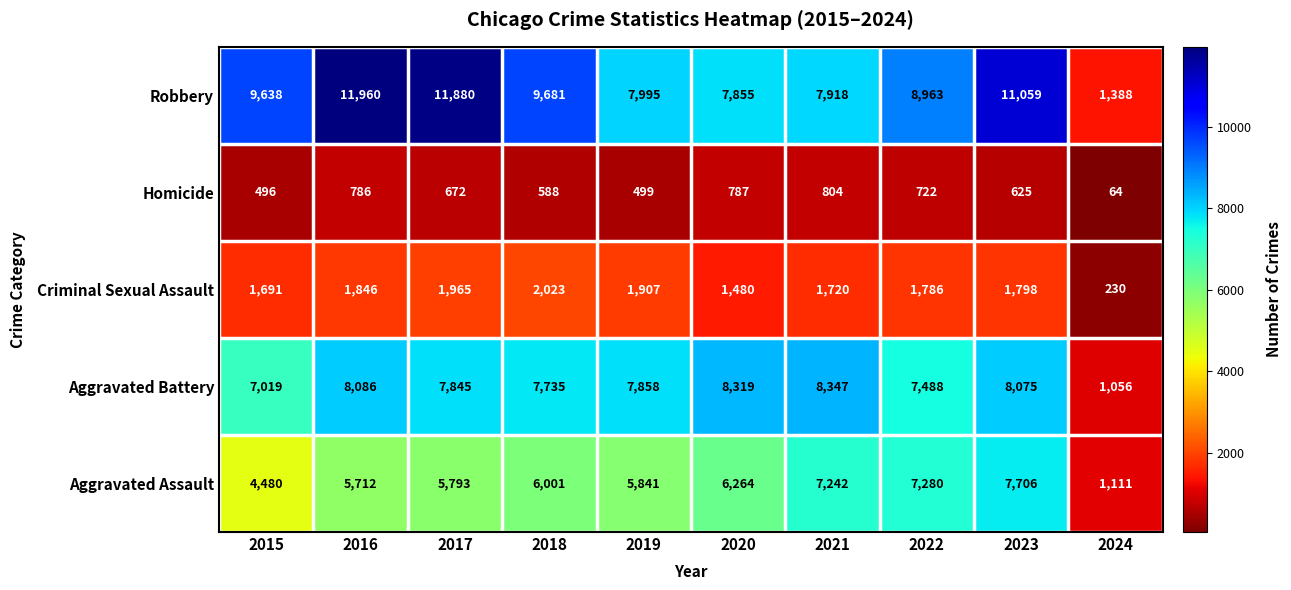

What is the difference between the Aggravated Battery values at 2023 and 2024?

7019